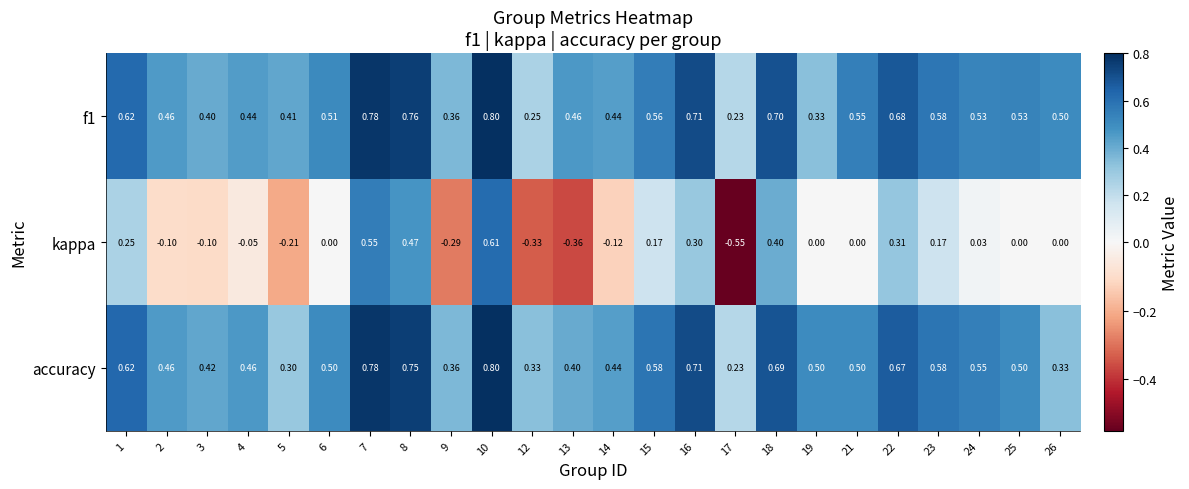

Which series has the widest spread of values?

kappa